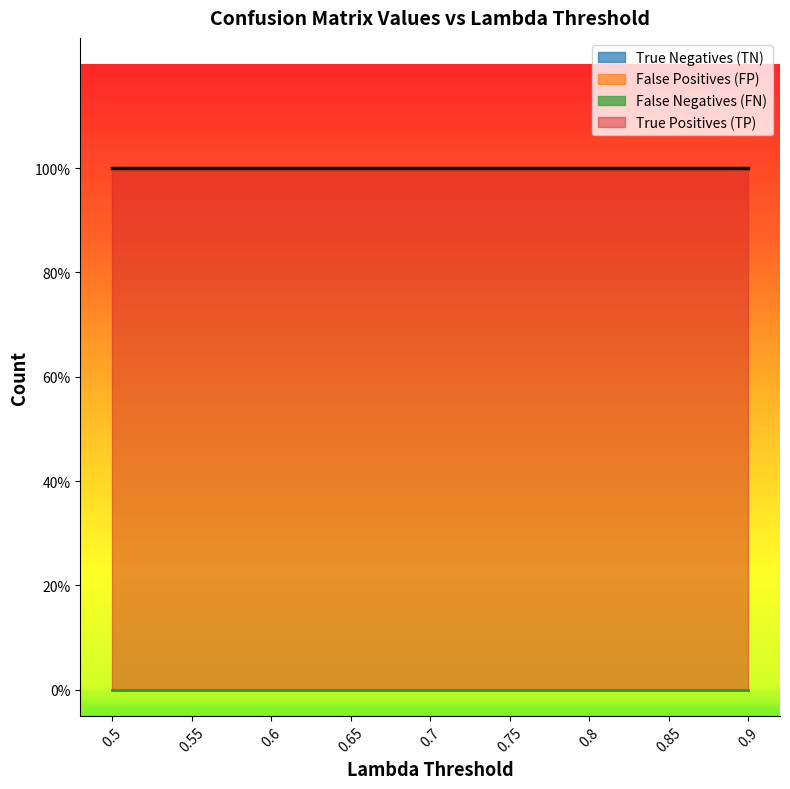

At how many categories does at least one series exceed 0?

9